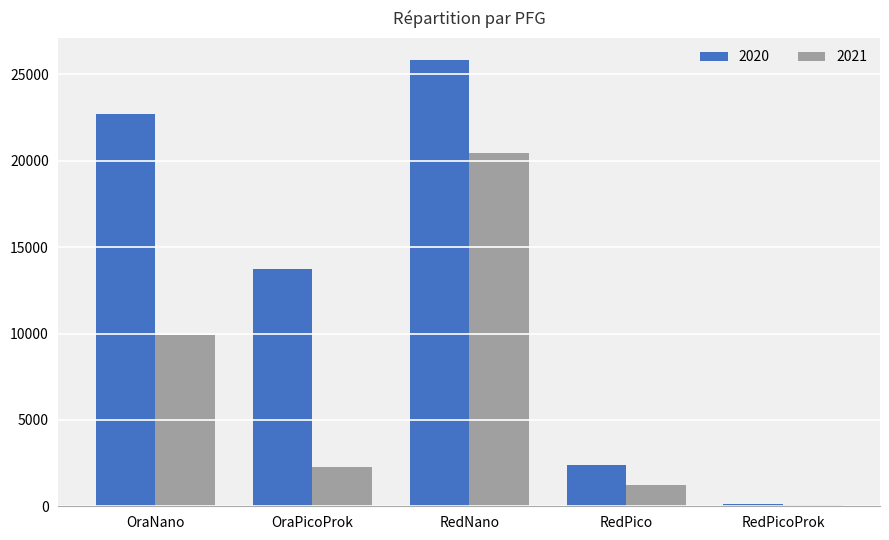

The value of 2020 at OraPicoProk is 13764.8. True or false?

True